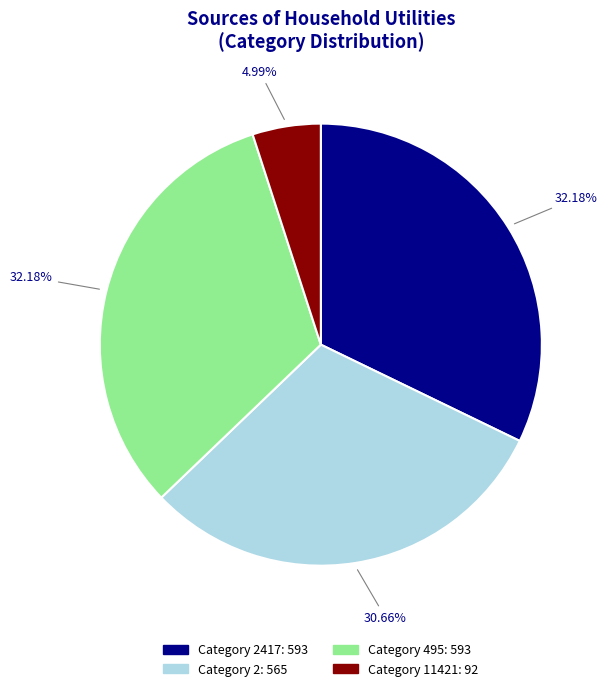

Is there a majority slice in this chart?

No